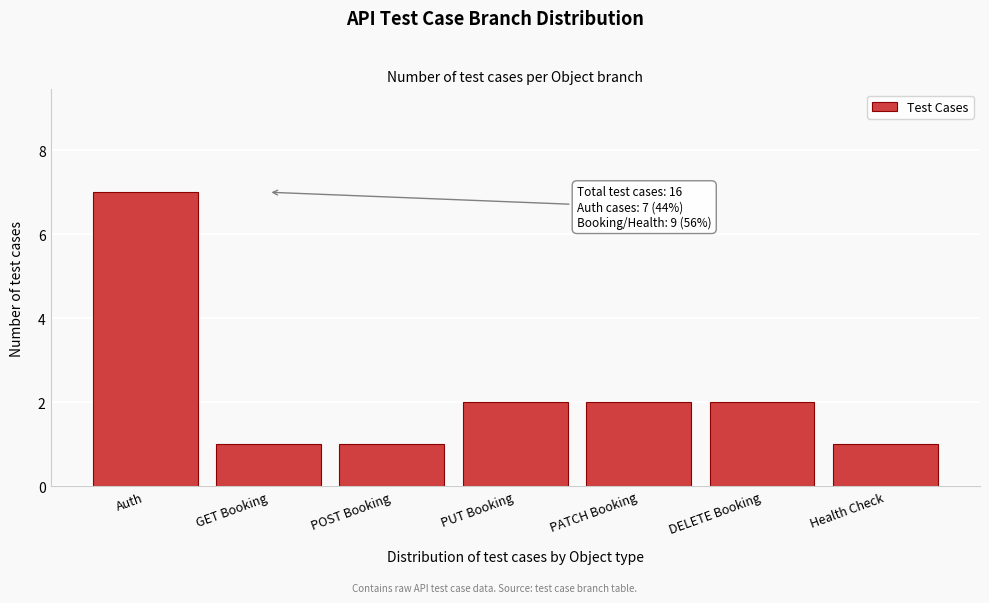

Reading left to right, list all the values displayed in this chart.

7	1	1	2	2	2	1